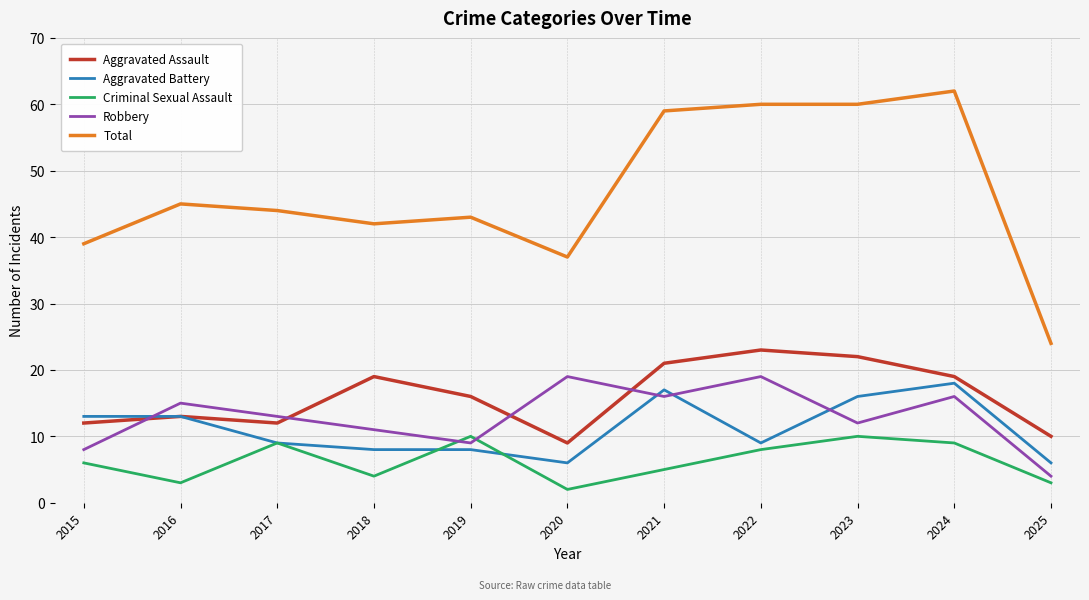

Reading right to left, extract all data points from this chart.

Aggravated Assault: 10	19	22	23	21	9	16	19	12	13	12
Aggravated Battery: 6	18	16	9	17	6	8	8	9	13	13
Criminal Sexual Assault: 3	9	10	8	5	2	10	4	9	3	6
Robbery: 4	16	12	19	16	19	9	11	13	15	8
Total: 24	62	60	60	59	37	43	42	44	45	39